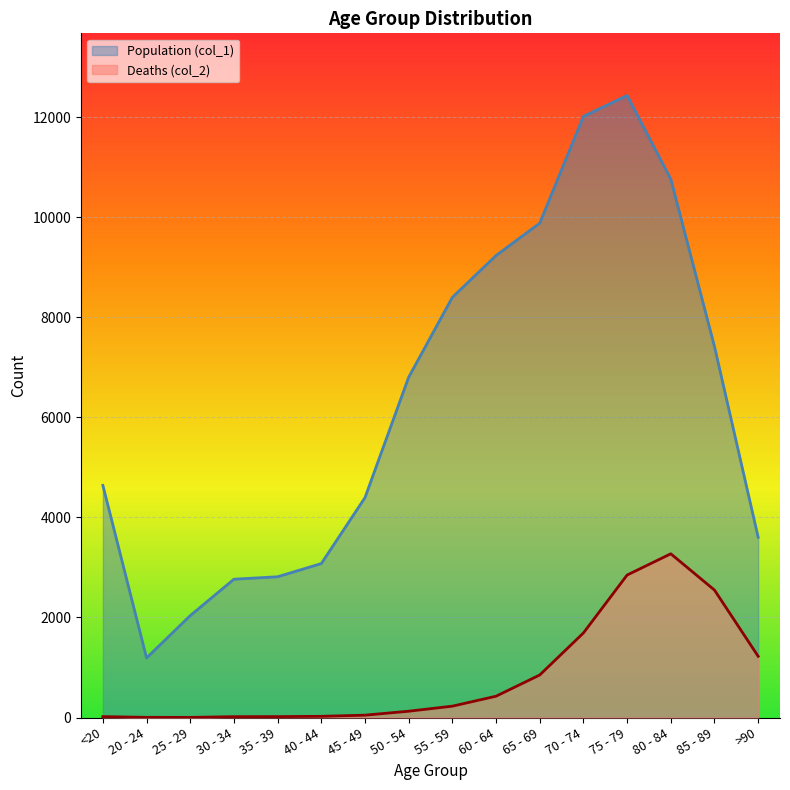

At how many categories does at least one series exceed 11760?

2